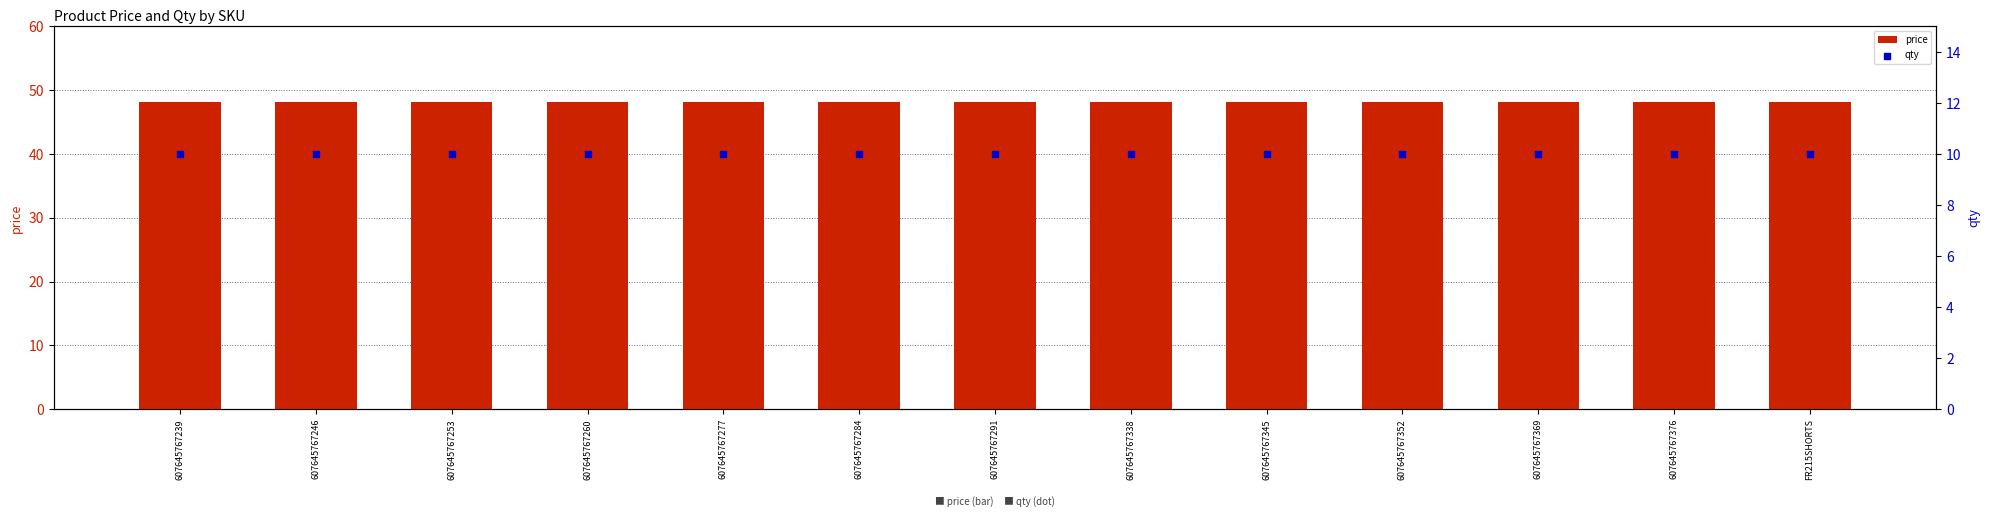

Which series reaches the minimum Y coordinate?

qty